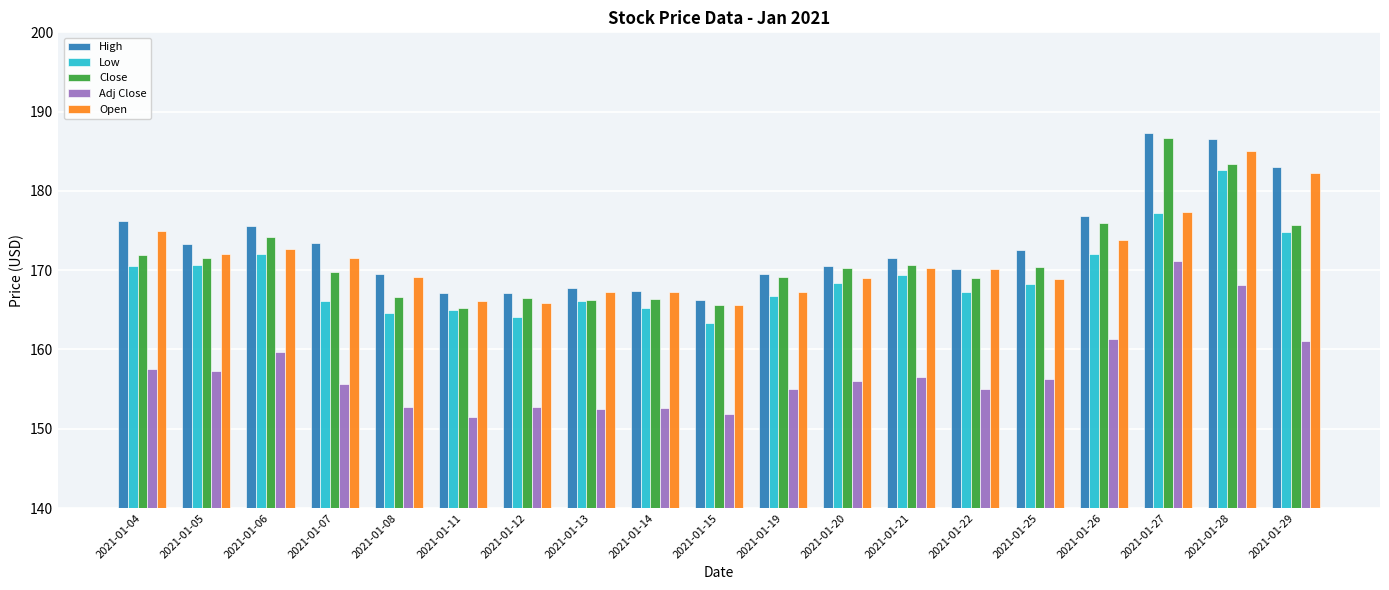

Is the value of Open at 2021-01-27 greater than the value of Adj Close at 2021-01-19?

Yes